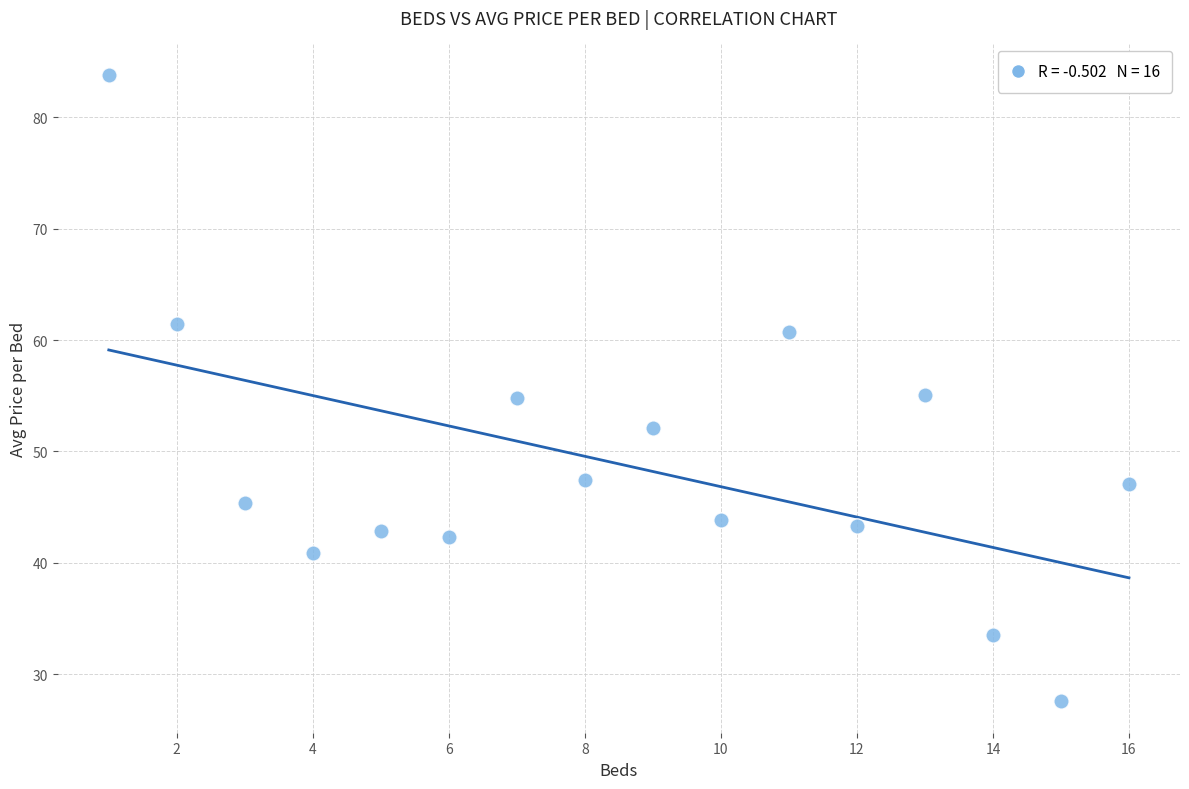

What is the range of X values (max minus min)?

15.0